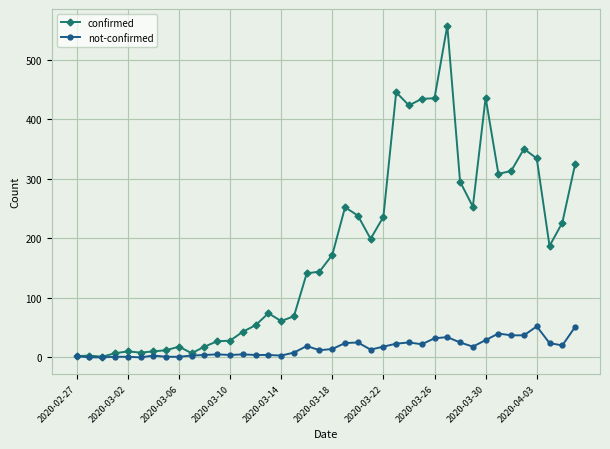

List the series in order of their overall mean, highest first.

confirmed, not-confirmed